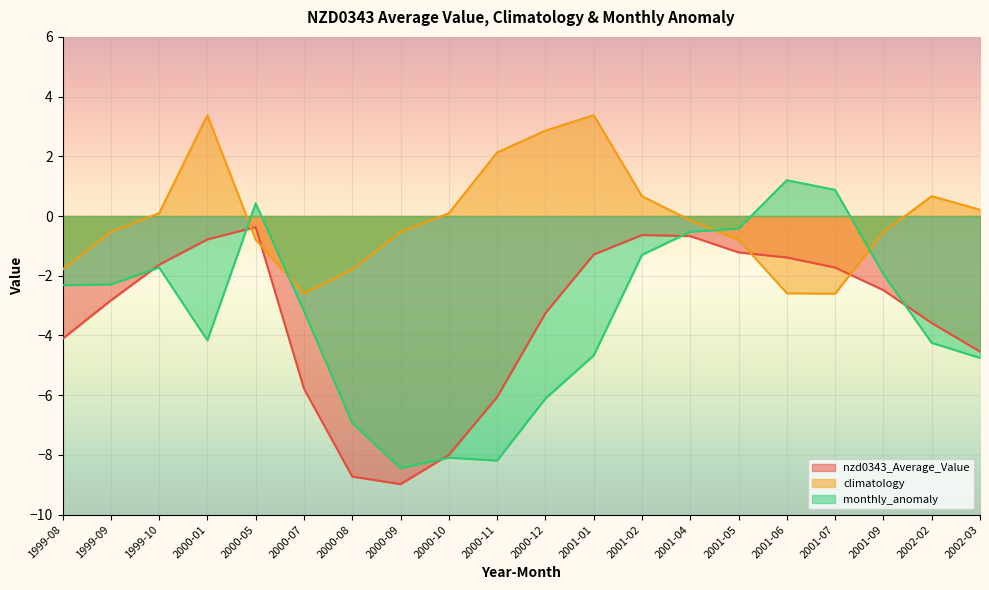

What is the label of the 1st point from the left?

1999-08